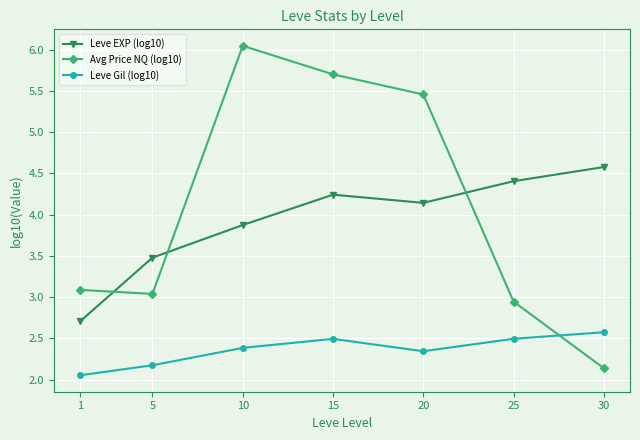

Which category has the highest value across all series?

10